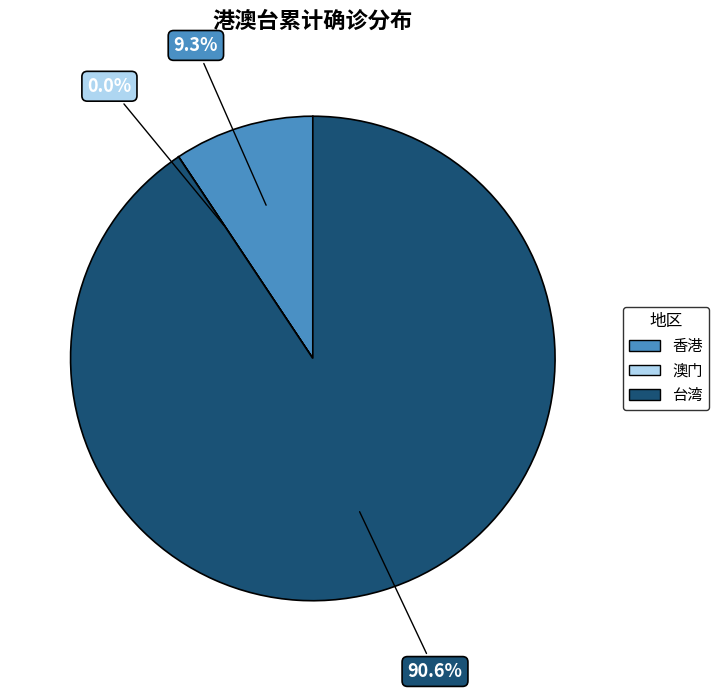

Between 香港 and 台湾, which is larger?

台湾